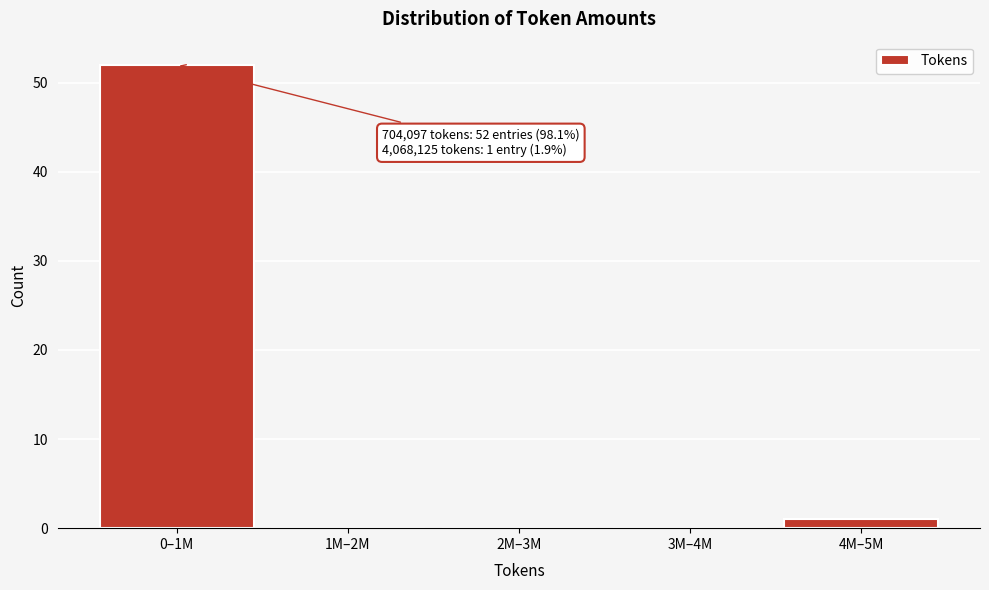

Reading left to right, transcribe all the data shown in this chart.

0–1M=52	1M–2M=0	2M–3M=0	3M–4M=0	4M–5M=1